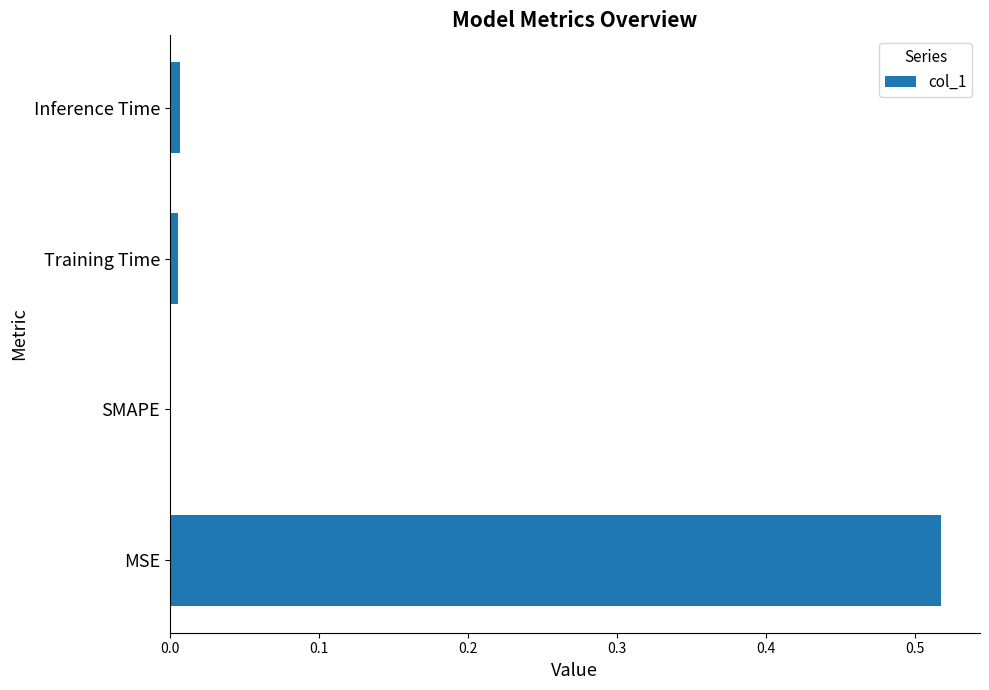

What is the average value?

0.1